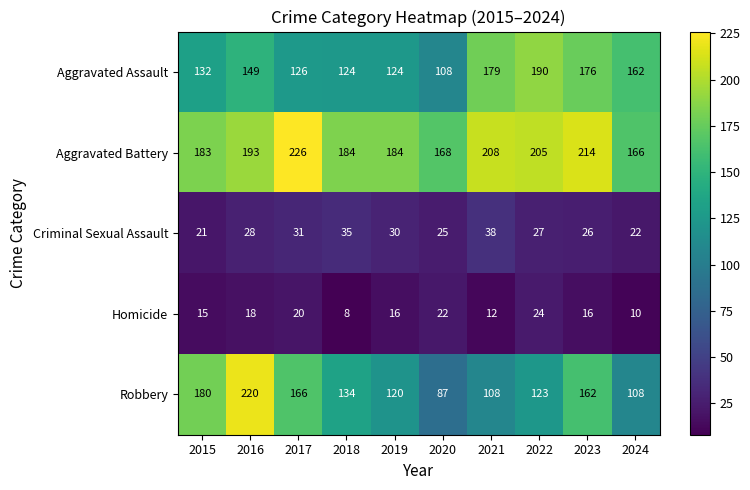

At which label does Aggravated Battery reach its peak?

2017